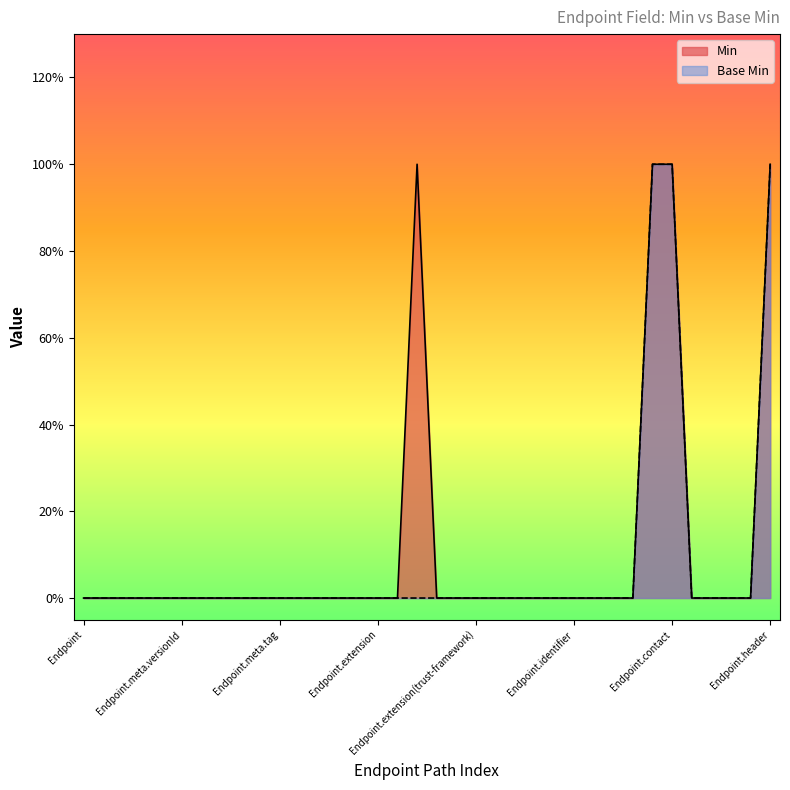

What is the sum of all Base Min values?

4